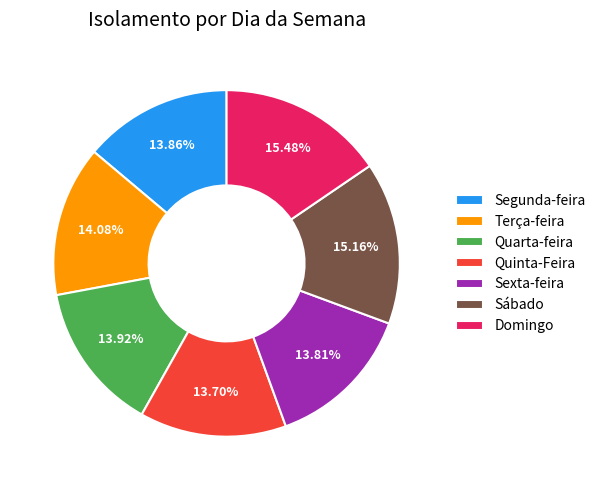

Does Terça-feira represent more than half of the total?

No